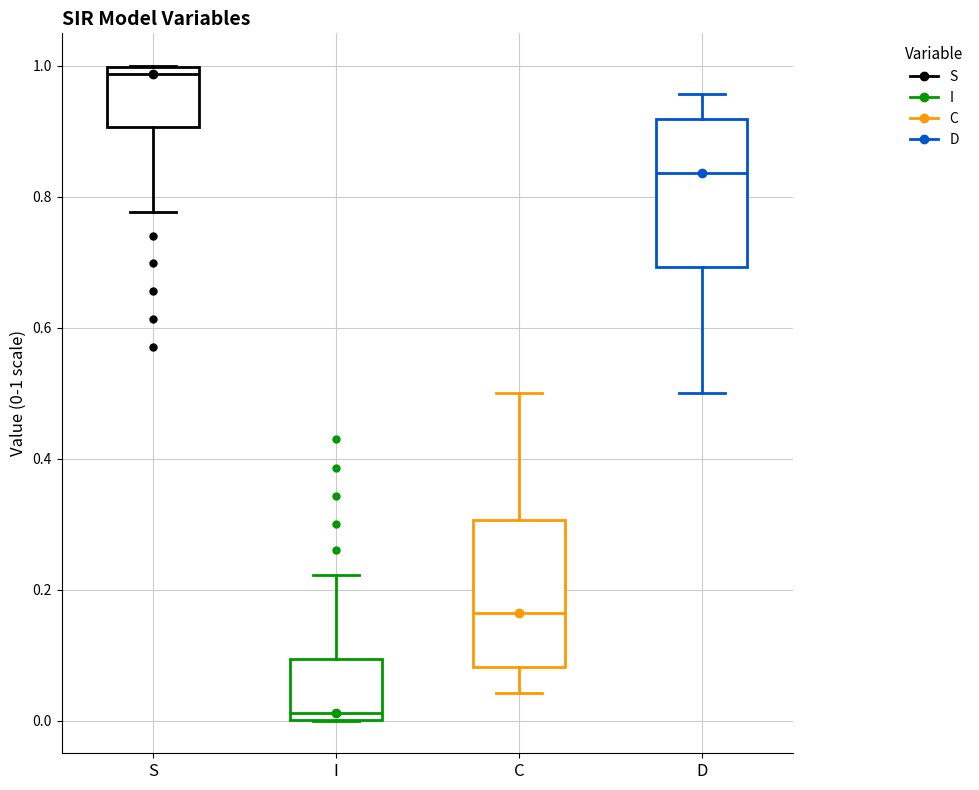

Where is the upper edge of the box for D on the y-axis? The values are not printed on the chart, so give them approximately, as read against the axis.

0.92